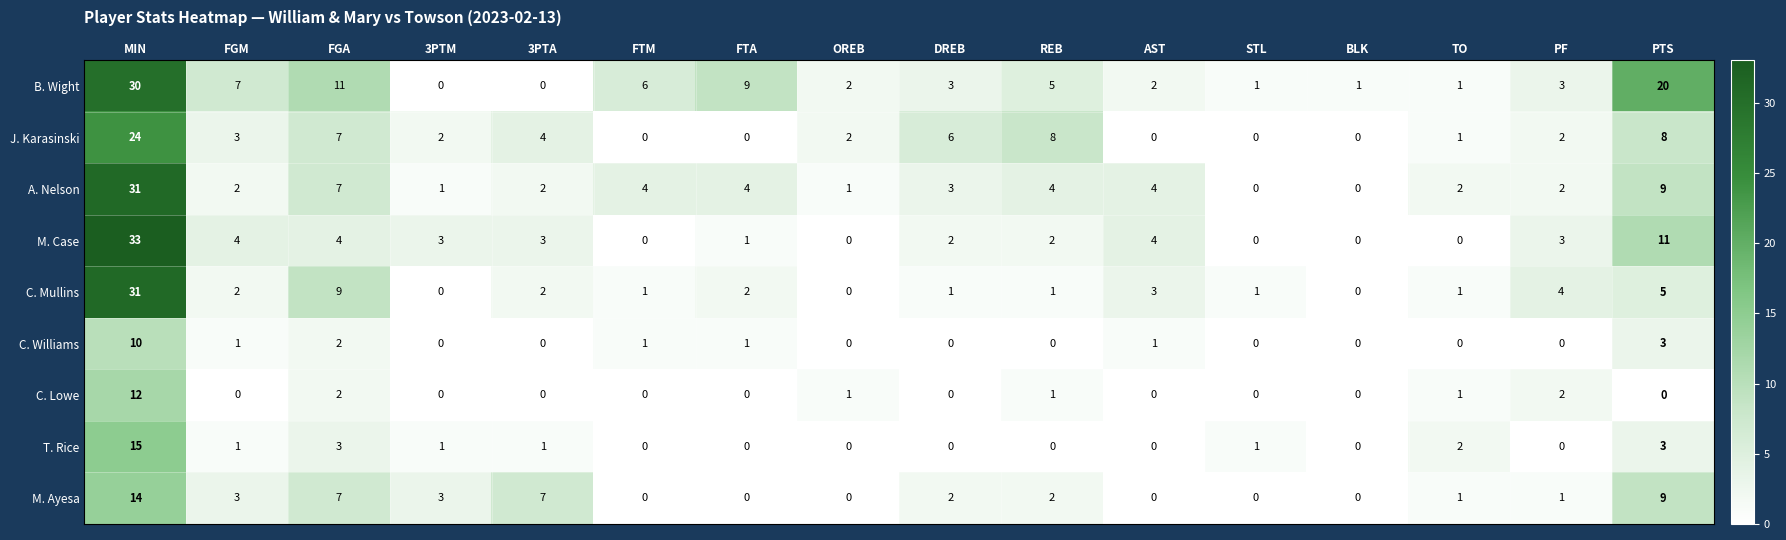

Is it true that C. Lowe equals 1 at REB?

True